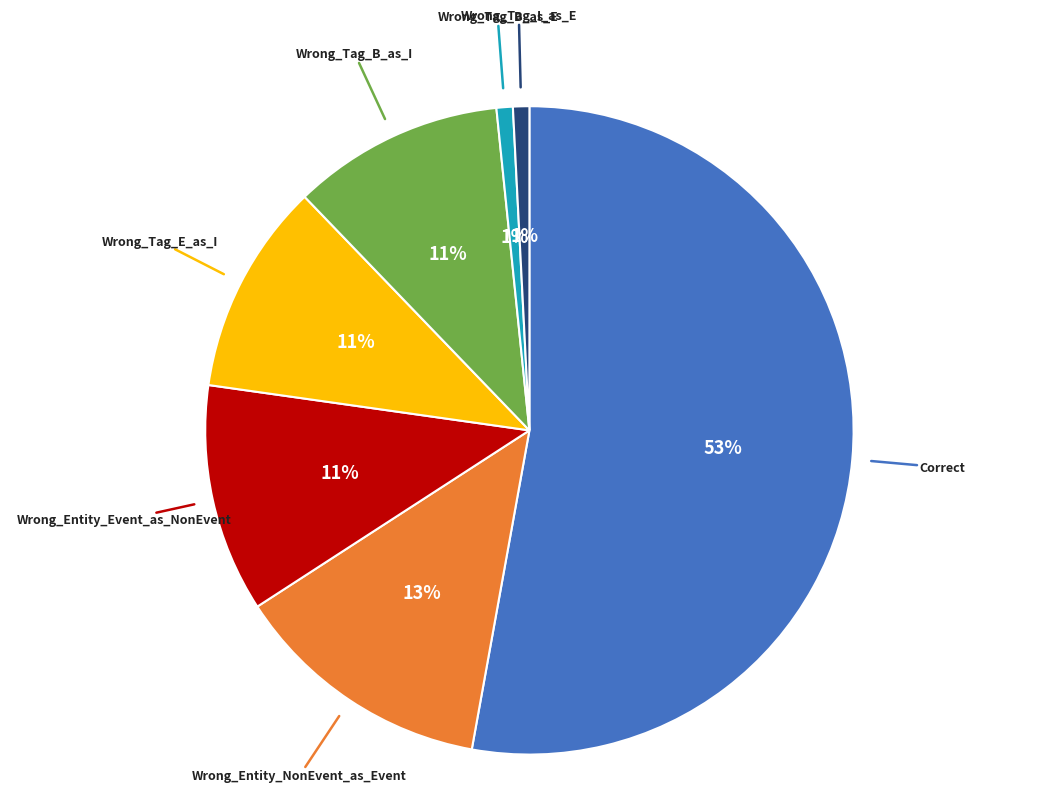

To the nearest percent, what is the average slice percentage?

14%